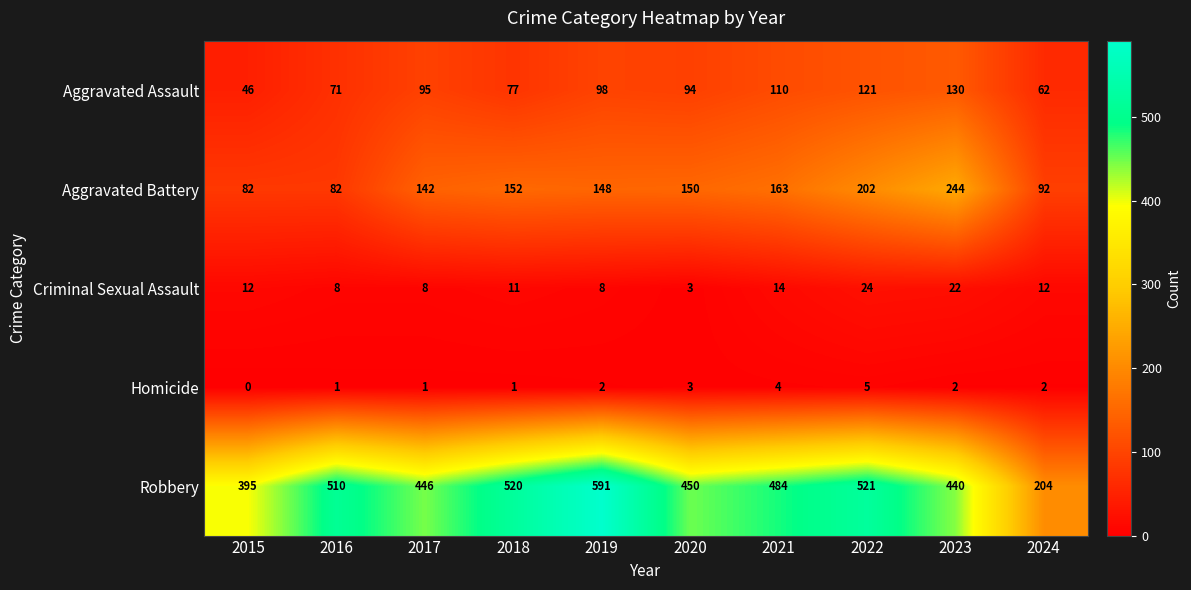

List the series in order of their peak value, lowest first.

Homicide, Criminal Sexual Assault, Aggravated Assault, Aggravated Battery, Robbery